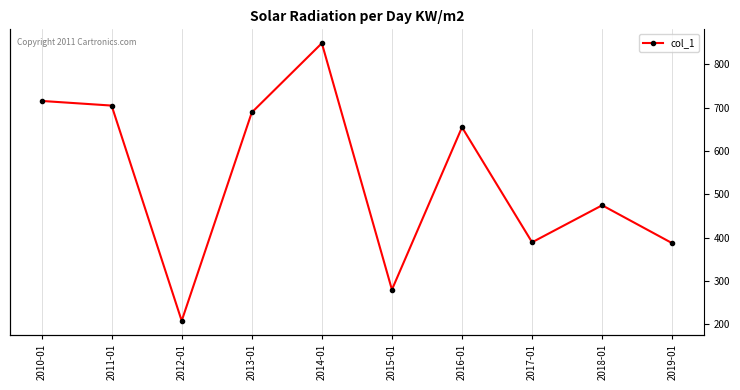

How many lines are shown in the chart?

1